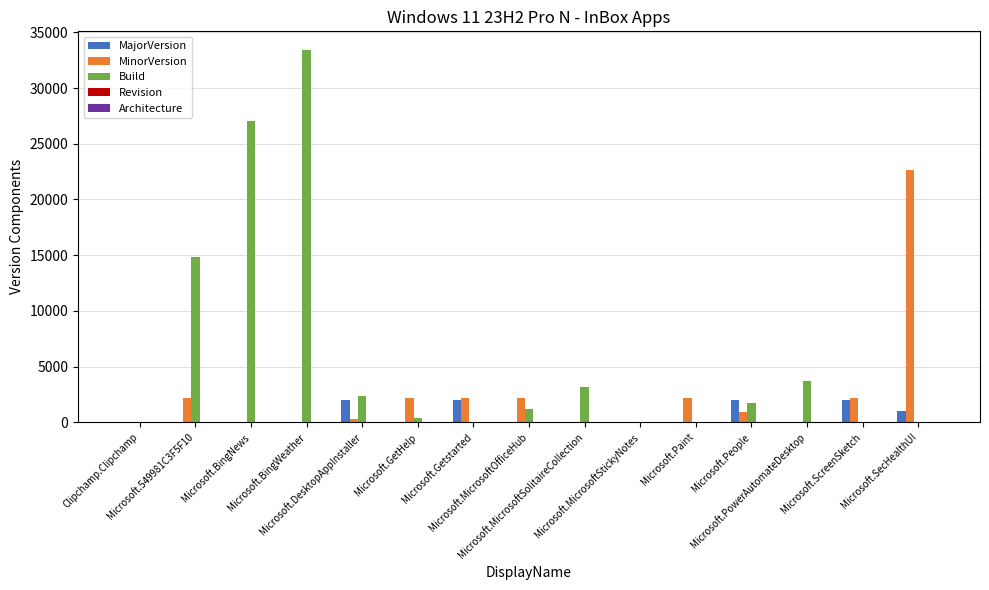

Are the bars horizontal?

No